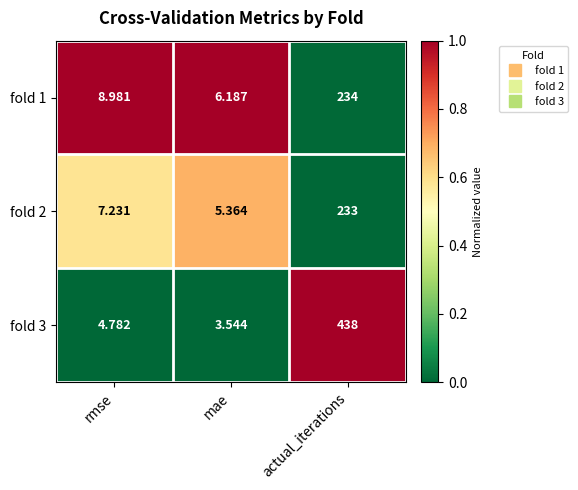

Between rmse and mae, which series saw the biggest shift?

fold 1